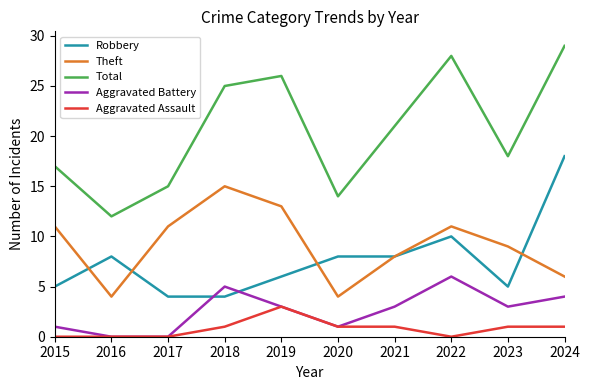

Is it true that Theft equals 9 at 2023?

True